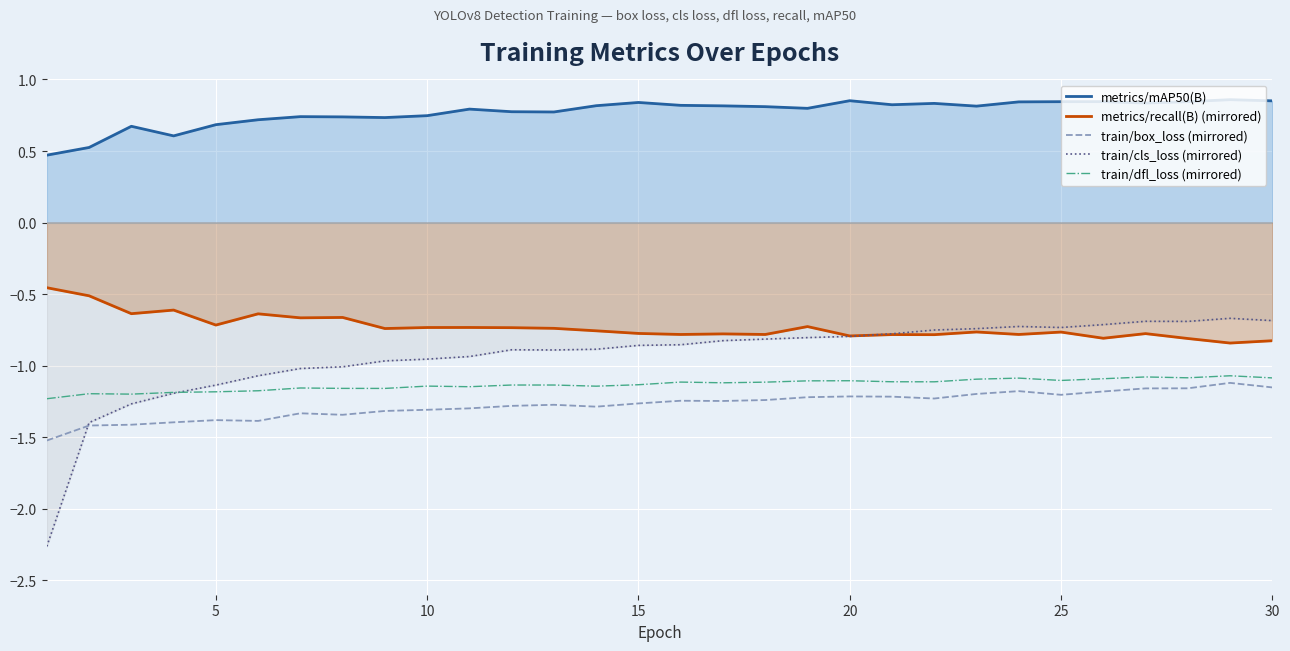

True or false: train/dfl_loss (mirrored) and metrics/recall(B) (mirrored) cross at least once.

False